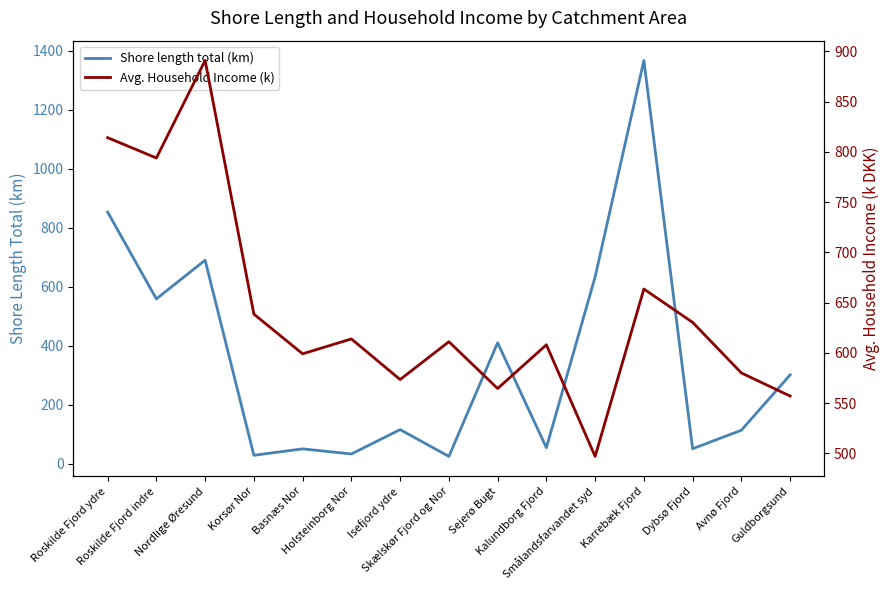

Which category has the highest value in the Shore length total (km) series?

Karrebæk Fjord